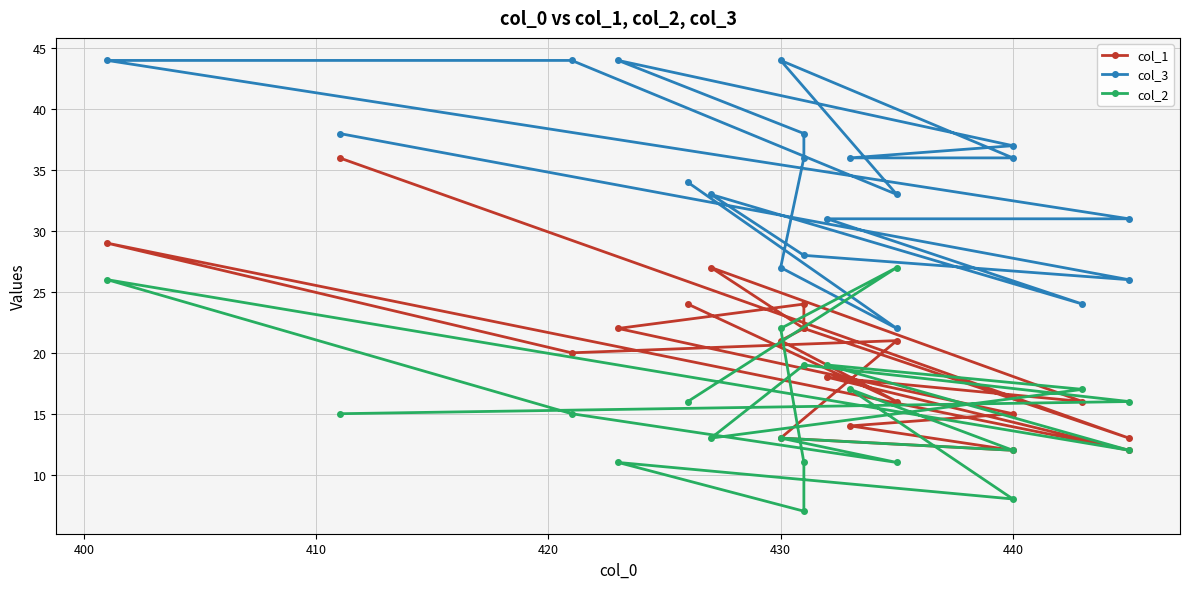

Reading right to left, list all the values displayed in this chart.

col_1: 24	16	21	22	24	22	15	14	12	13	21	20	29	12	18	16	27	22	13	36
col_3: 34	22	27	36	38	44	37	36	36	44	33	44	44	31	31	24	33	28	26	38
col_2: 16	27	22	11	7	11	8	17	12	13	11	15	26	12	19	17	13	19	16	15